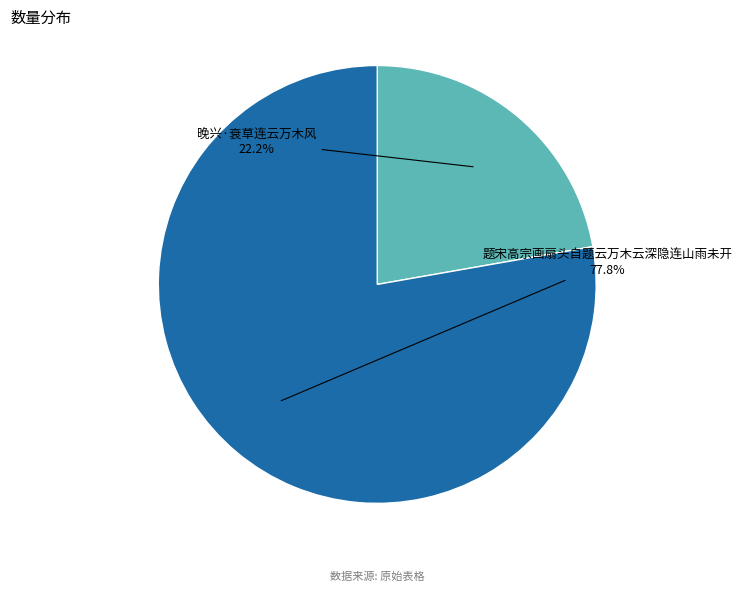

To the nearest percent, what is the average slice percentage?

50%